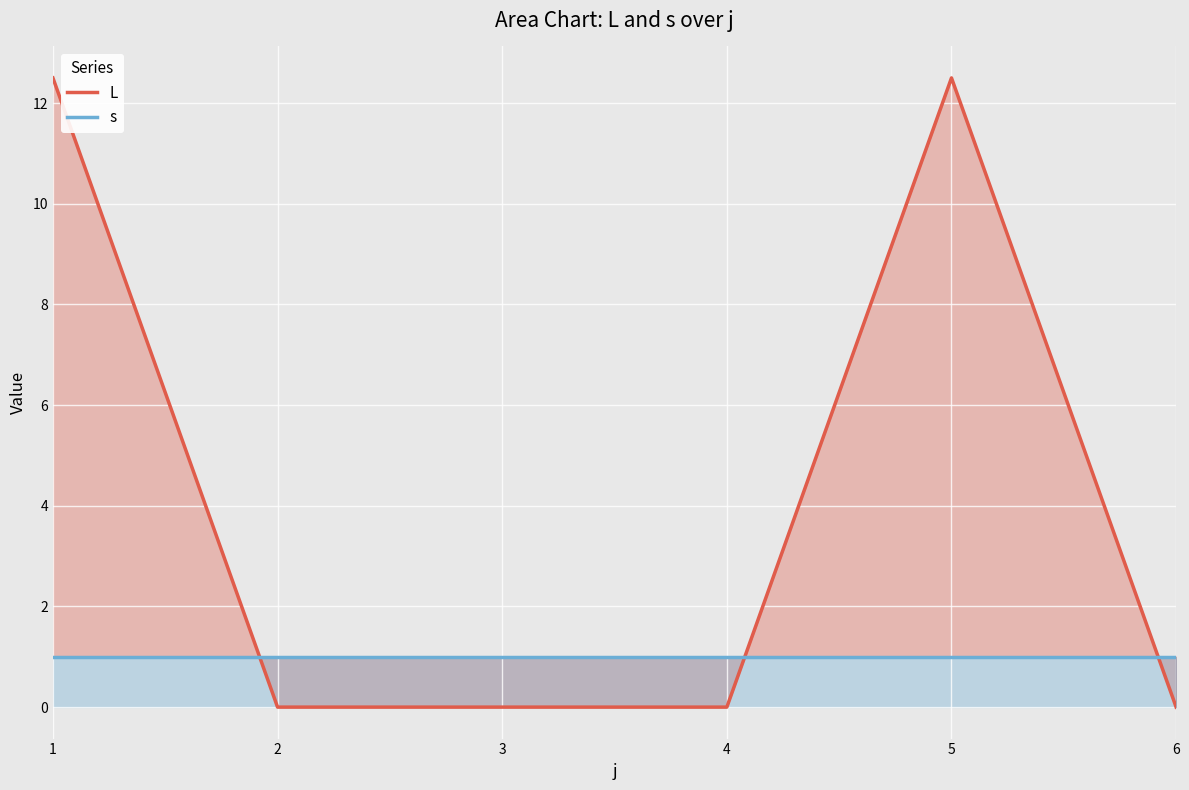

Is the value of L at 1 greater than the value of s at 6?

Yes